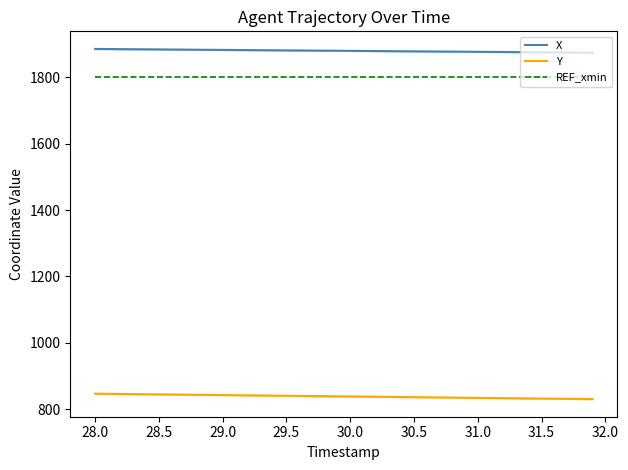

True or false: Y and REF_xmin intersect in this chart.

False